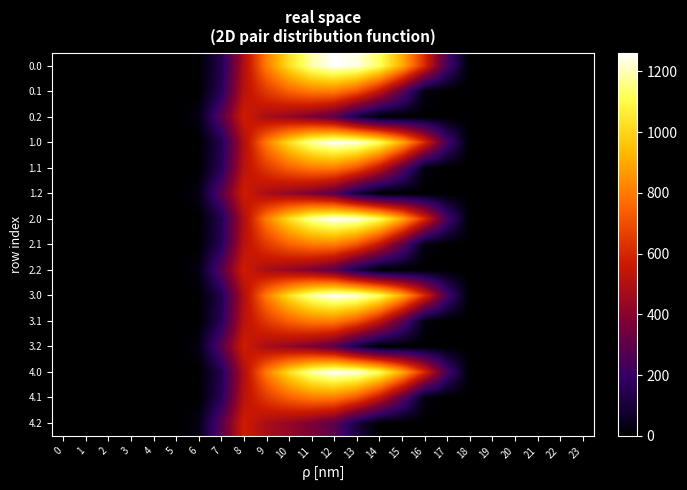

Rank the series by their maximum value, from lowest to highest.

0.2, 1.2, 2.2, 3.2, 4.2, 0.1, 1.1, 2.1, 3.1, 4.1, 0.0, 1.0, 2.0, 3.0, 4.0